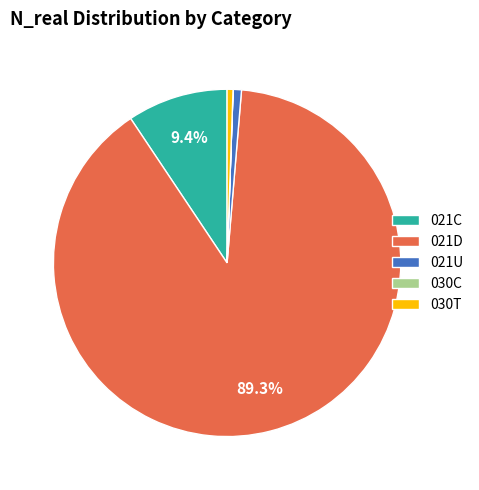

Which category has the biggest portion of the pie?

021D